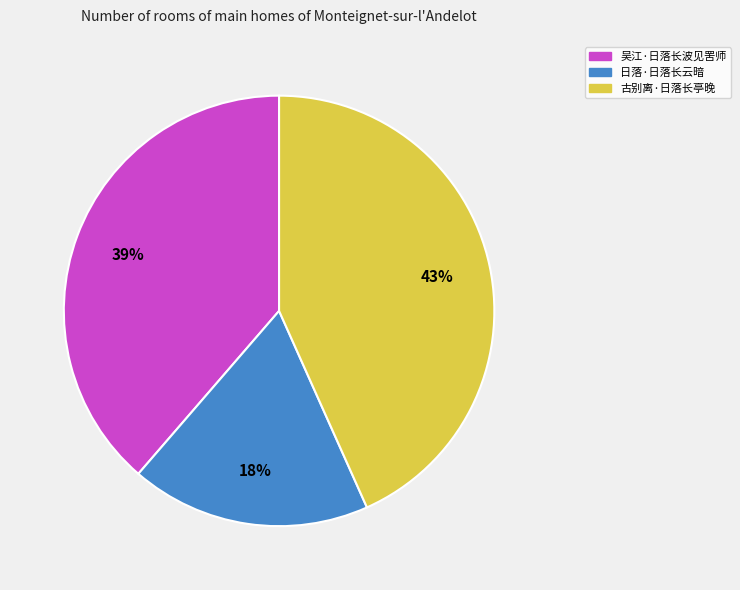

Between 吴江·日落长波见罟师 and 日落·日落长云暗, which is larger?

吴江·日落长波见罟师